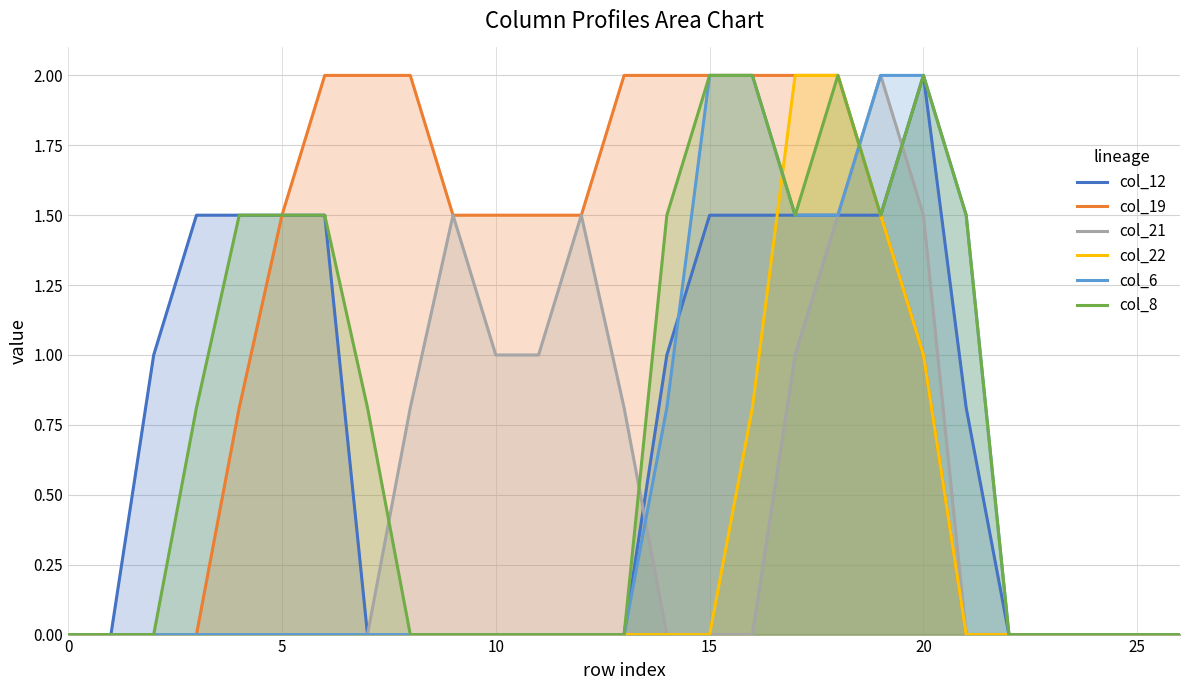

Which series has the largest total across all categories?

col_19